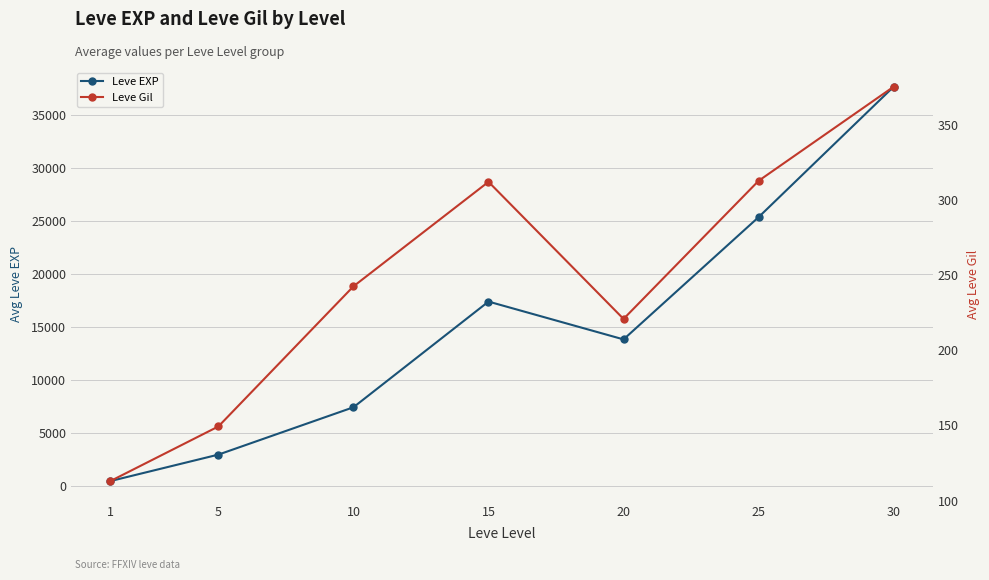

Is the value of Leve Gil at 20 greater than the value of Leve EXP at 20?

No